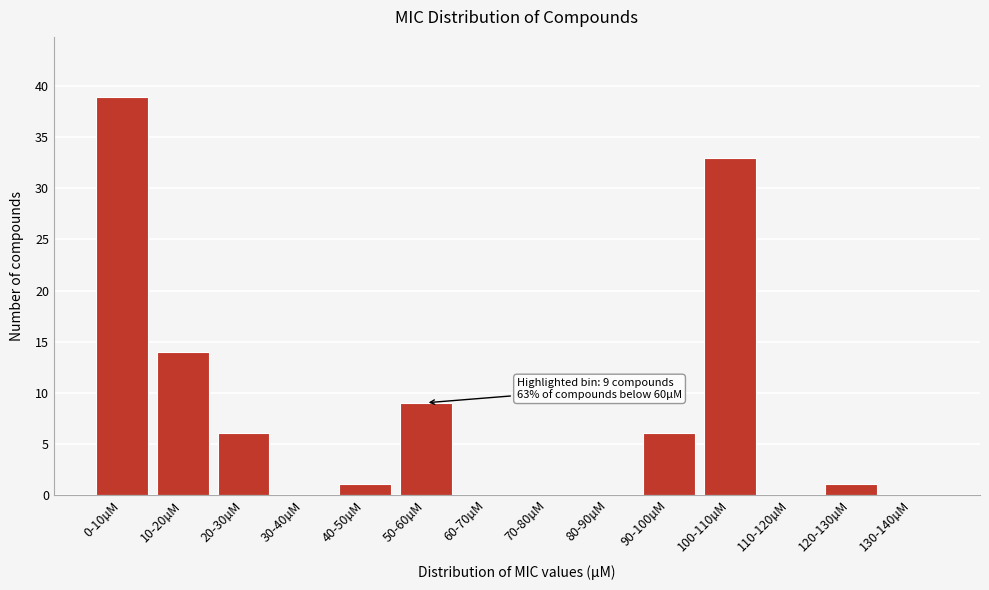

Reading left to right, what are all the values shown in this chart?

0-10µM=39	10-20µM=14	20-30µM=6	30-40µM=0	40-50µM=1	50-60µM=9	60-70µM=0	70-80µM=0	80-90µM=0	90-100µM=6	100-110µM=33	110-120µM=0	120-130µM=1	130-140µM=0